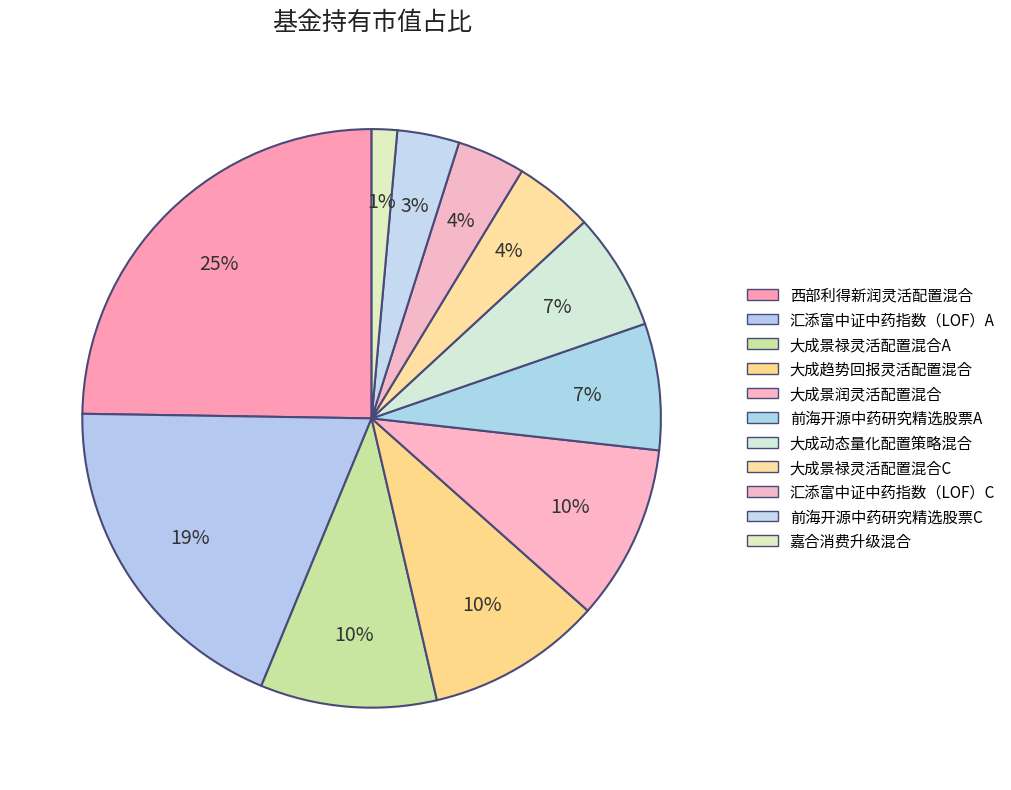

How many slices are in this pie chart?

11